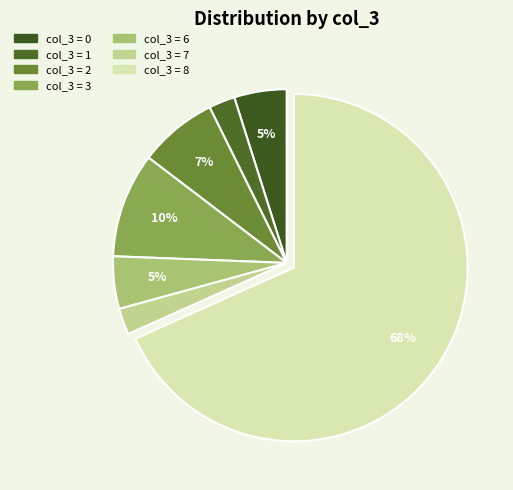

Does any single category account for the majority?

Yes